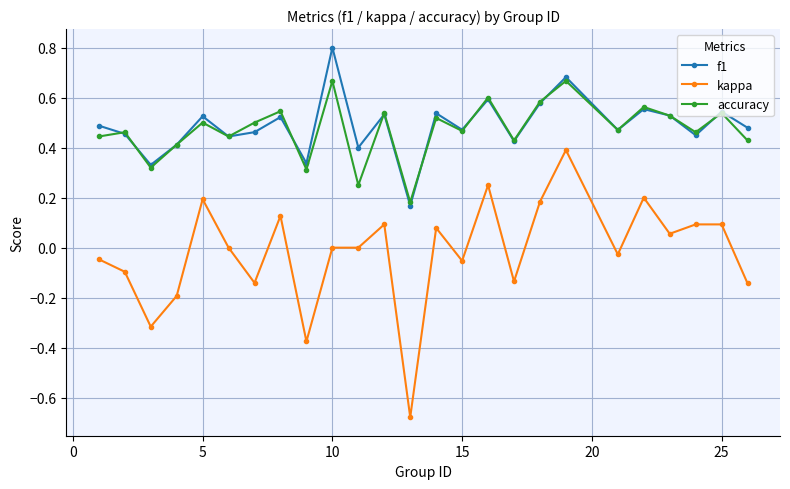

In f1, how many points are lower than both neighbors (excluding endpoints)?

9